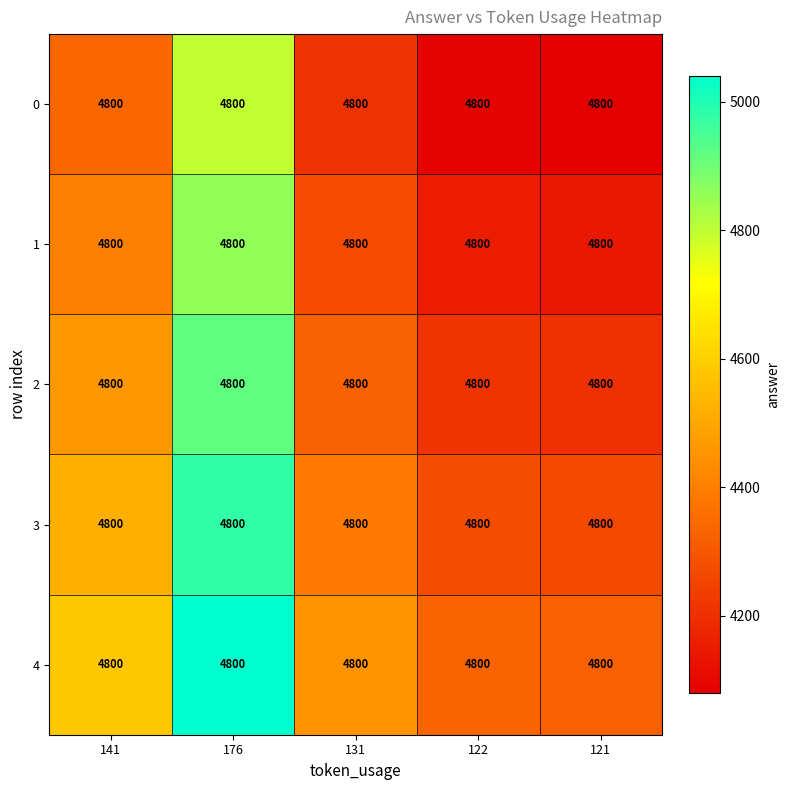

At how many categories does at least one series exceed 4750?

1